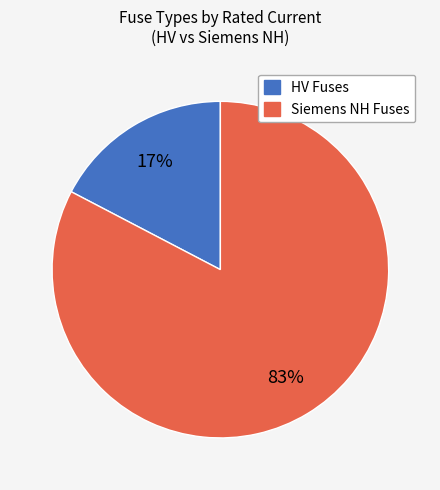

Does any single category account for the majority?

Yes